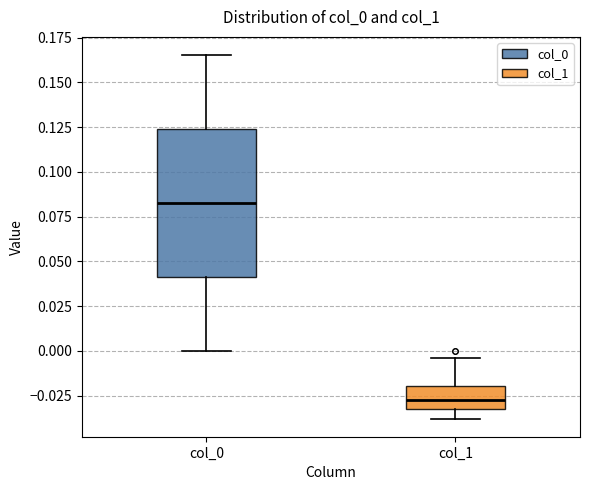

Where is the lower edge of the box for col_0 on the y-axis? The values are not printed on the chart, so give them approximately, as read against the axis.

0.040